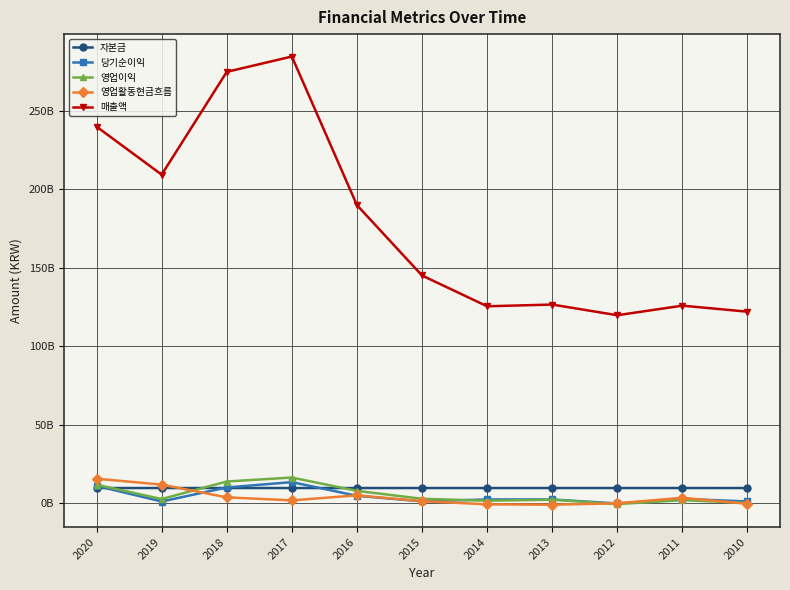

True or false: 당기순이익 has a value of 4592125077 at 2016.

True